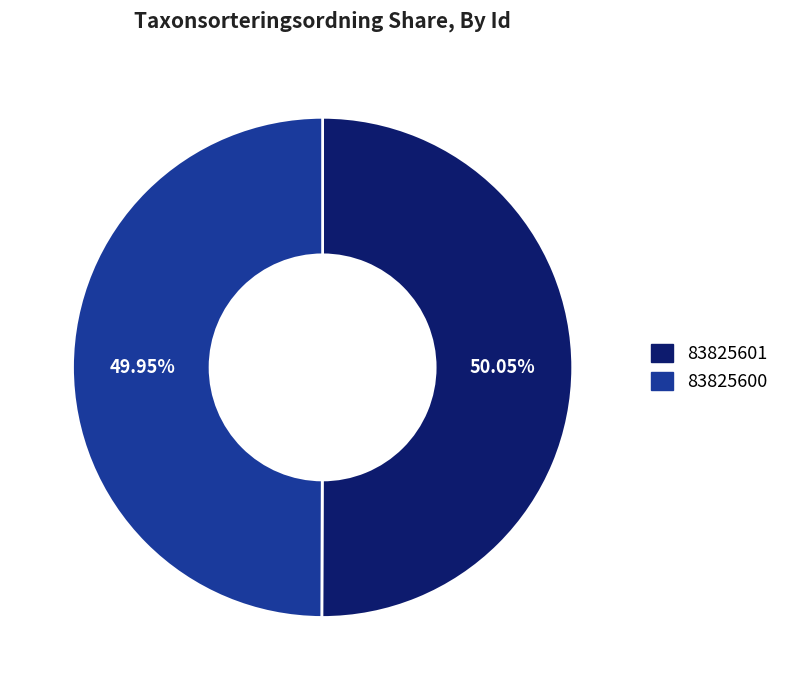

Do 83825601 and 83825600 together represent more than half of the pie?

Yes